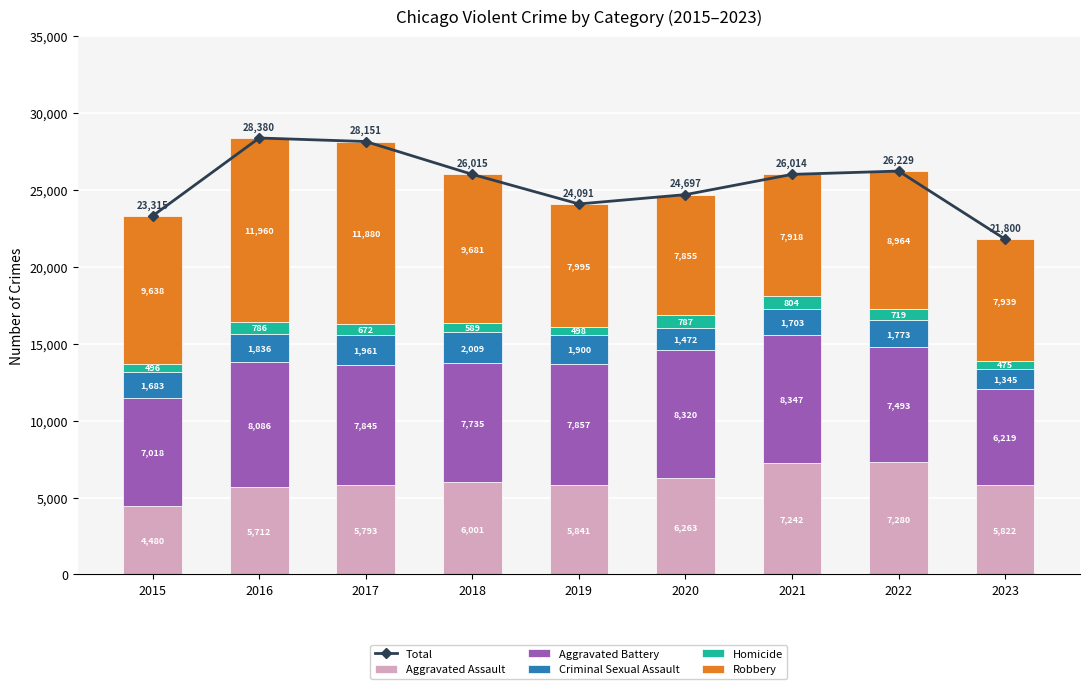

What is the total value across all series at 2023?

43600